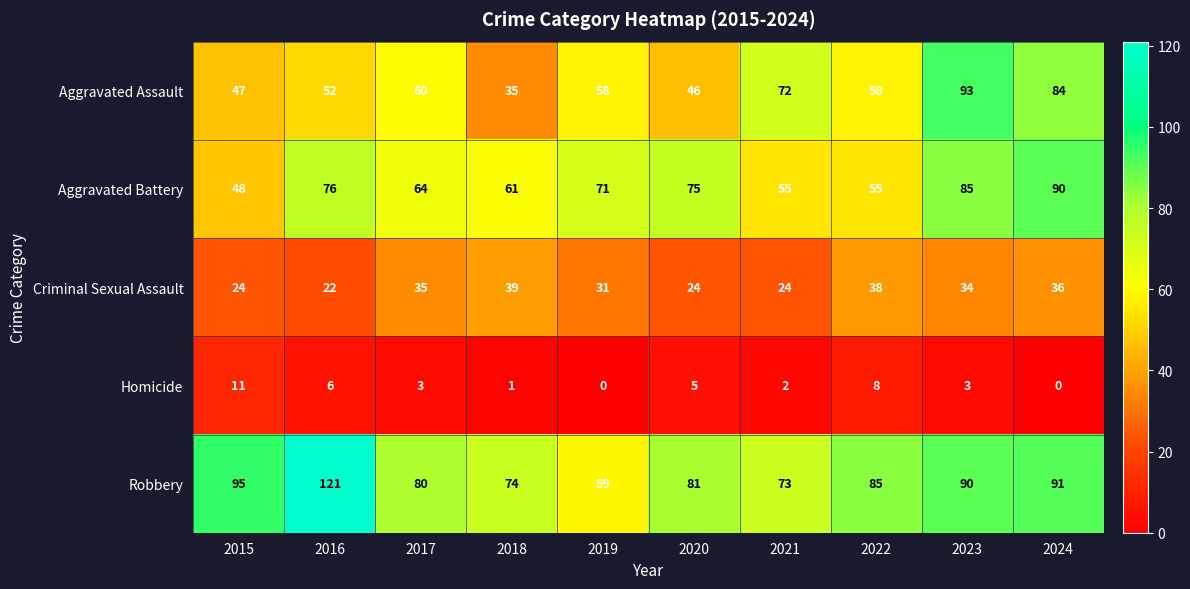

What is the difference between the maximum and minimum values in the Criminal Sexual Assault series?

17